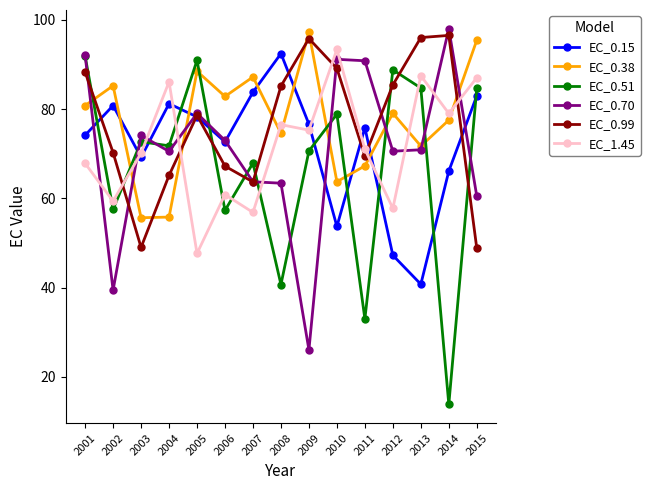

What is the average value of the EC_0.51 series?

67.0